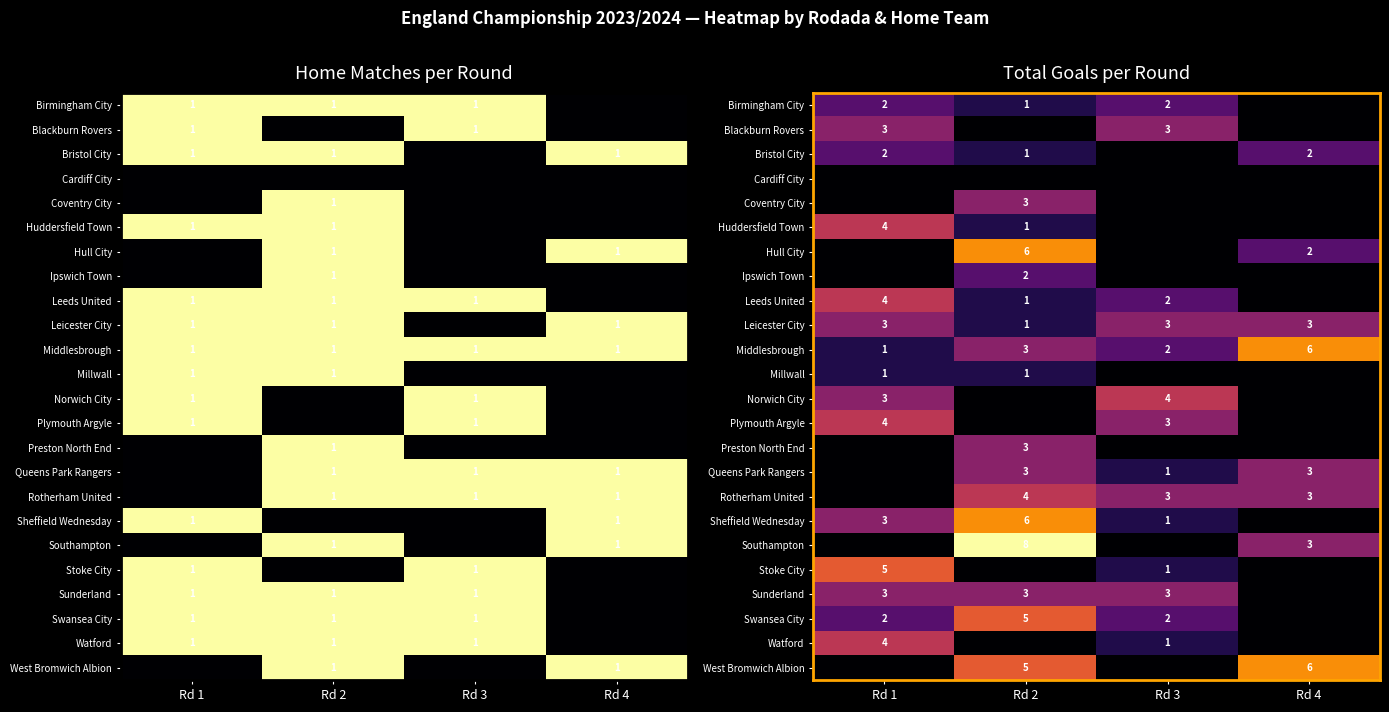

Count the number of data series in this chart.

24